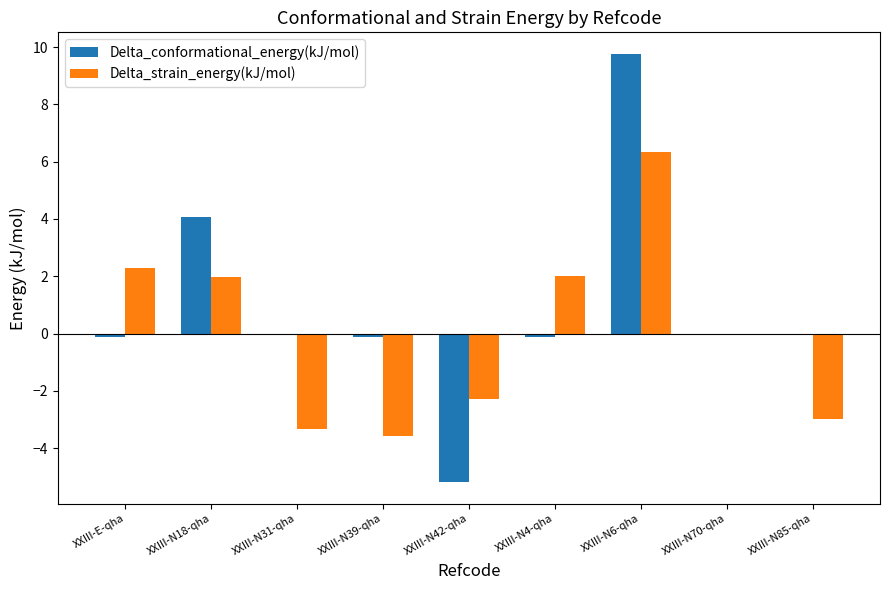

Read the Delta_strain_energy(kJ/mol) value at XXIII-N85-qha.

-3.0